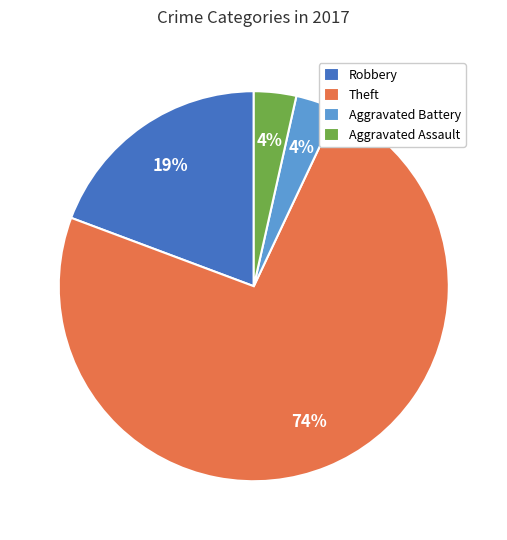

Do Theft and Robbery together represent more than half of the pie?

Yes